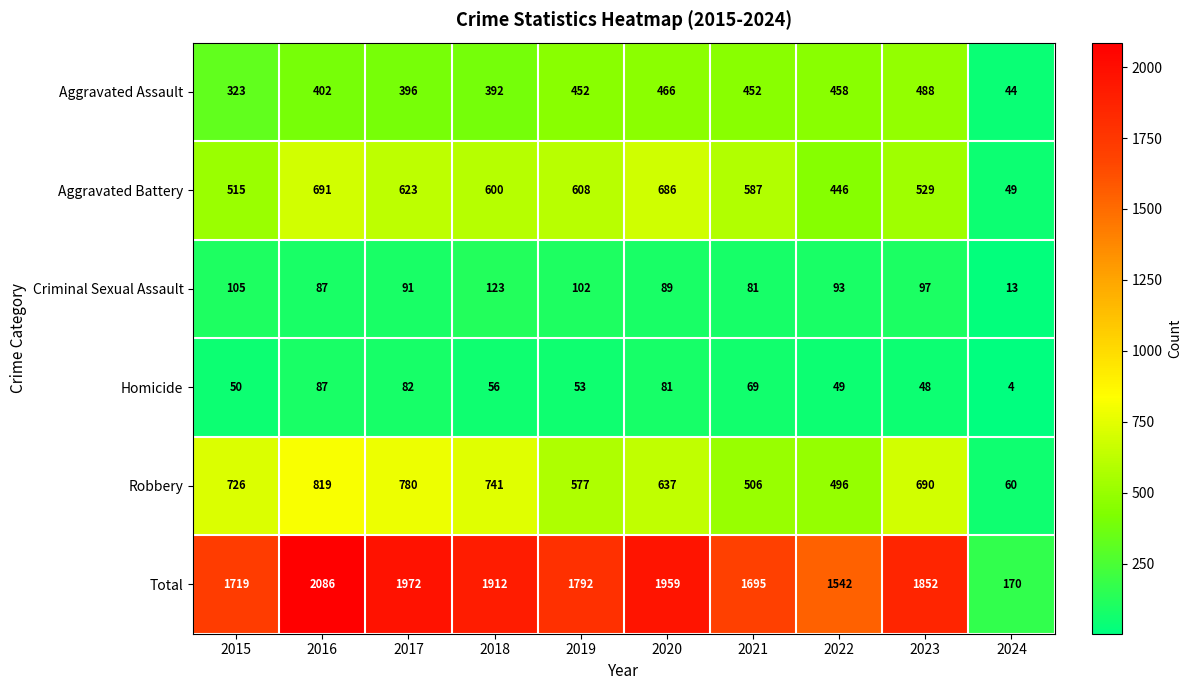

At 2024, list the series in order from smallest to largest.

Homicide, Criminal Sexual Assault, Aggravated Assault, Aggravated Battery, Robbery, Total